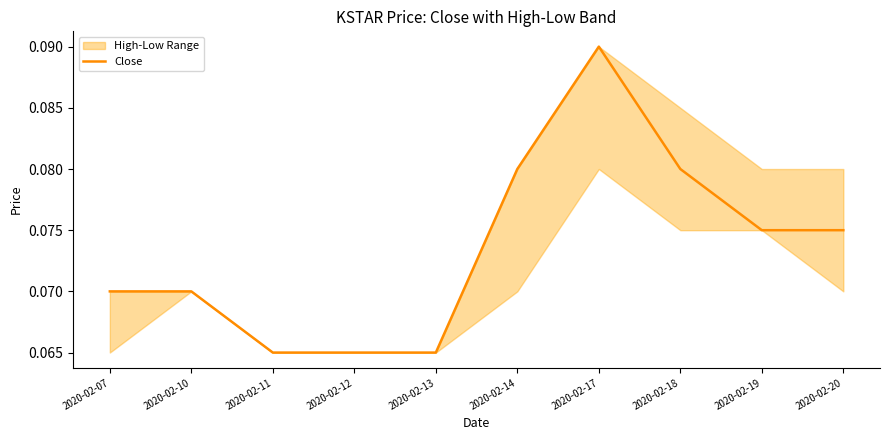

Is it true that Close equals 0.0 at 2020-02-20?

False